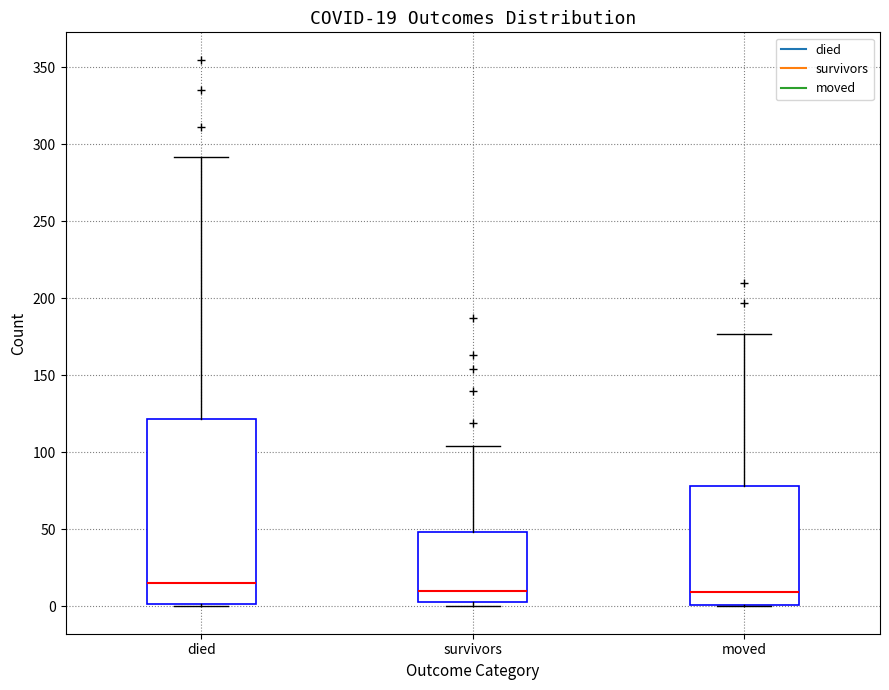

Which box's median line is the highest?

died